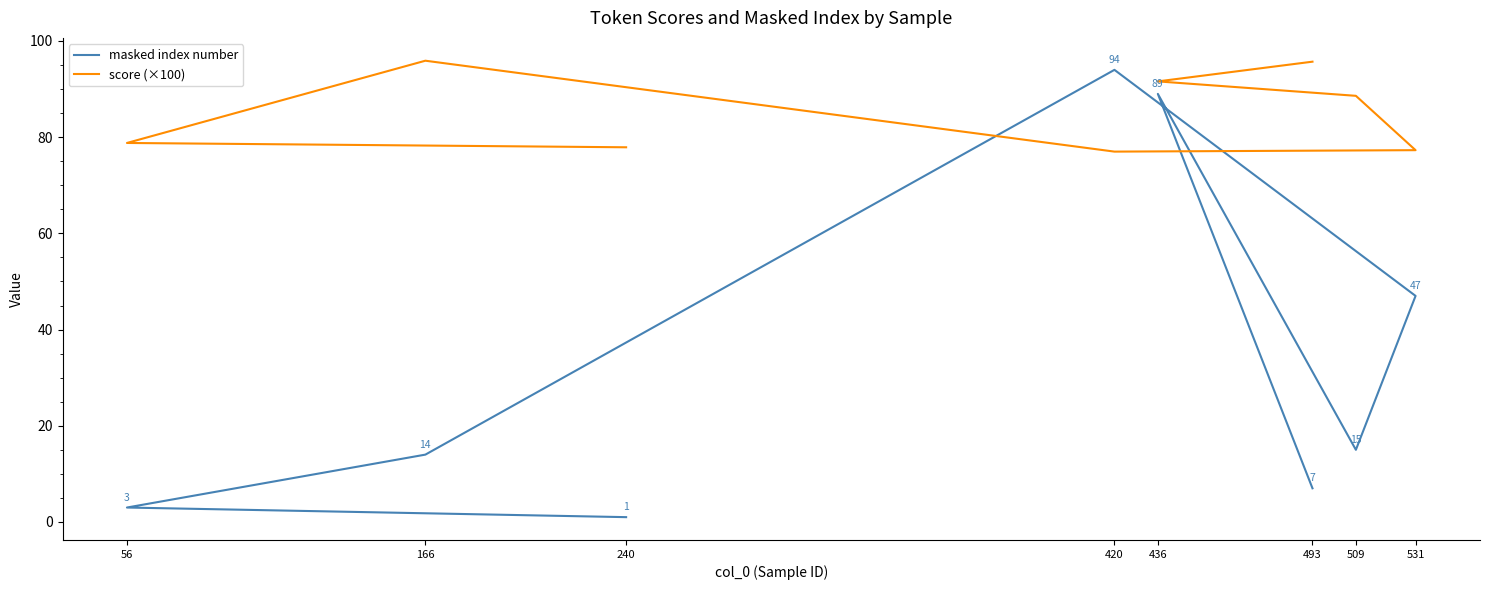

Which series changed the most between 493 and 531?

masked index number